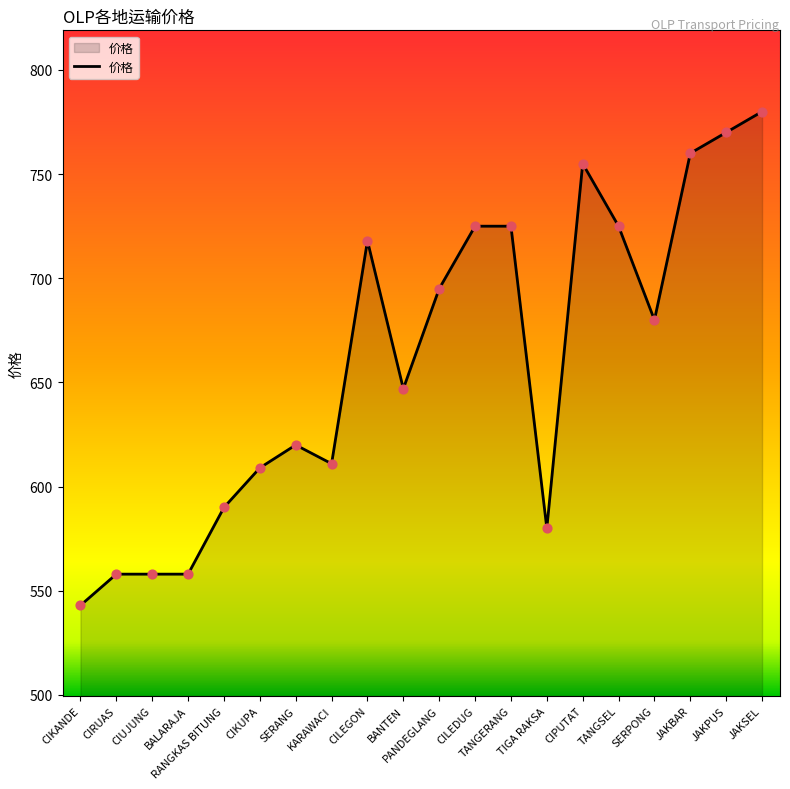

What is the change in value from CIRUAS to BANTEN?

+89